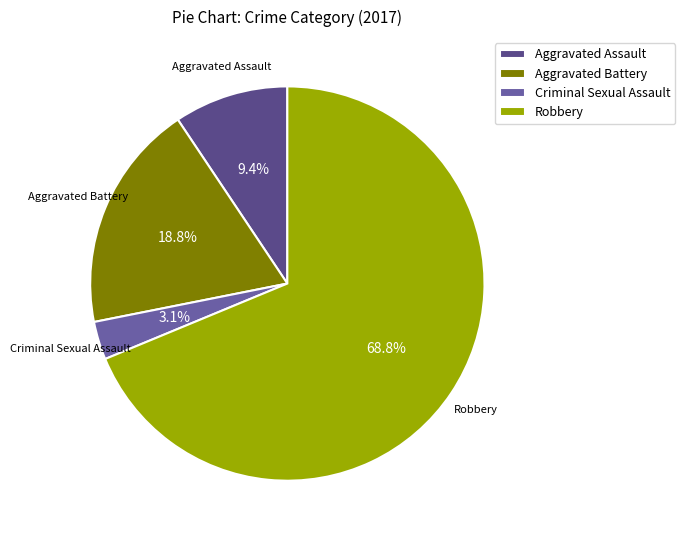

Between Aggravated Battery and Aggravated Assault, which is larger?

Aggravated Battery